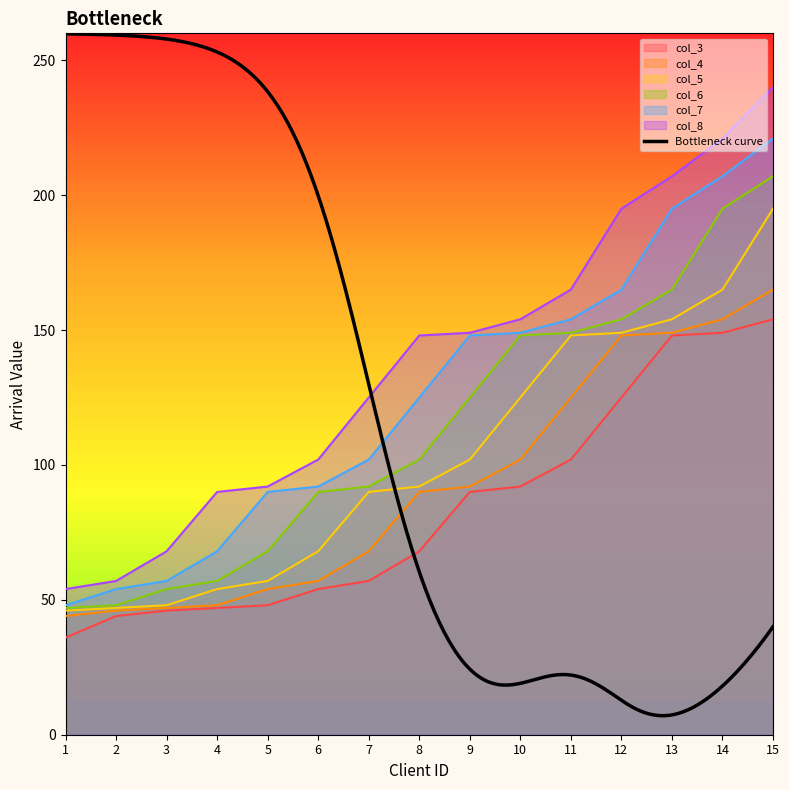

Rank the series by their maximum value, from lowest to highest.

col_3, col_4, col_5, col_6, col_7, col_8